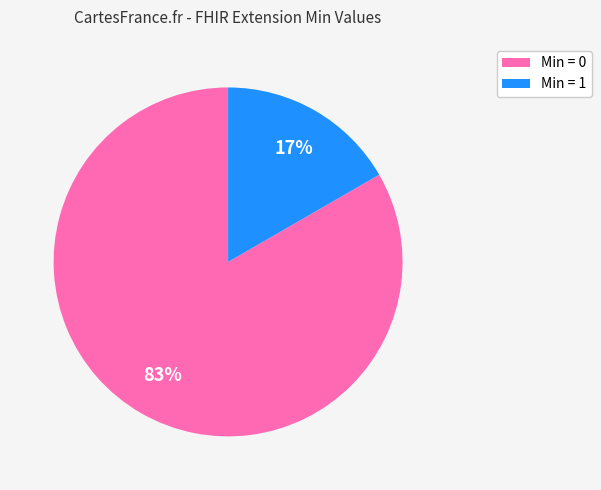

Combined, do Min = 0 and Min = 1 account for over 50%?

Yes